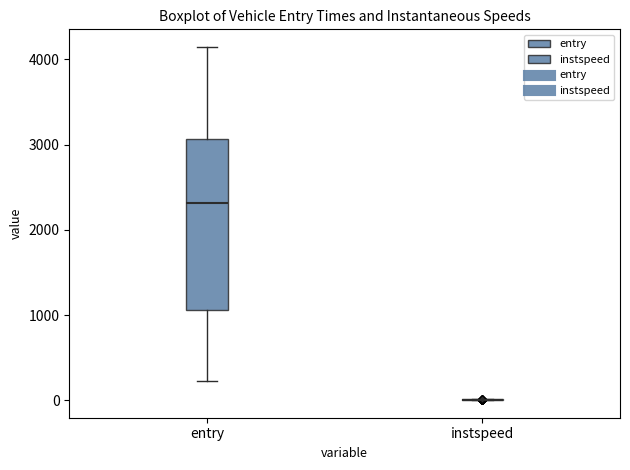

Reading left to right, transcribe this box plot: for each box, give where its median line is, the range the box spans, and where its two whiskers end, as read against the y-axis. The values are not printed on the chart, so give them approximately, as read against the axis.

entry: median 2300, box 1100 to 3100, whiskers 200 to 4100
instspeed: box collapsed to a line at 0, whiskers 0 to 0